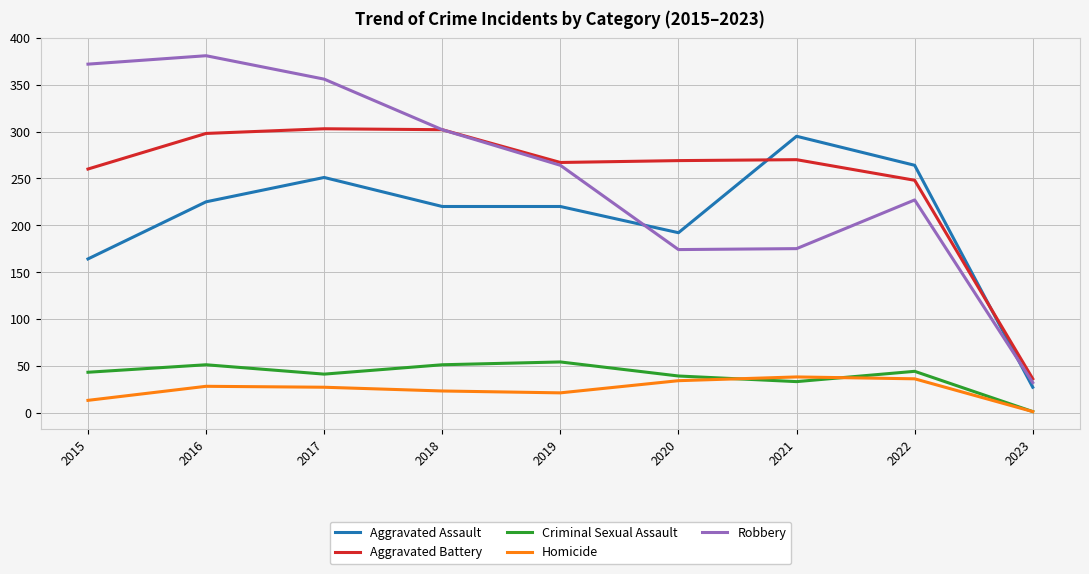

Rank the series at 2016 from highest to lowest value.

Robbery, Aggravated Battery, Aggravated Assault, Criminal Sexual Assault, Homicide